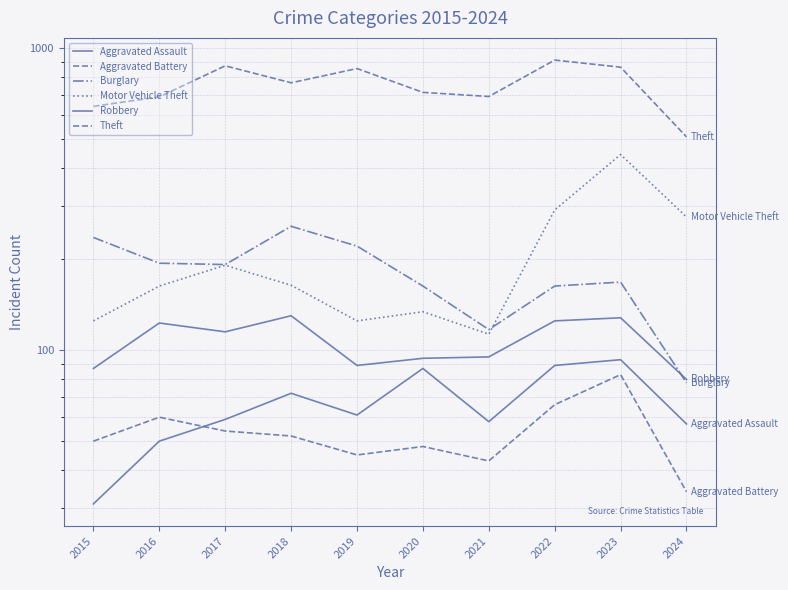

The value of Theft at 2022 is 912. True or false?

True